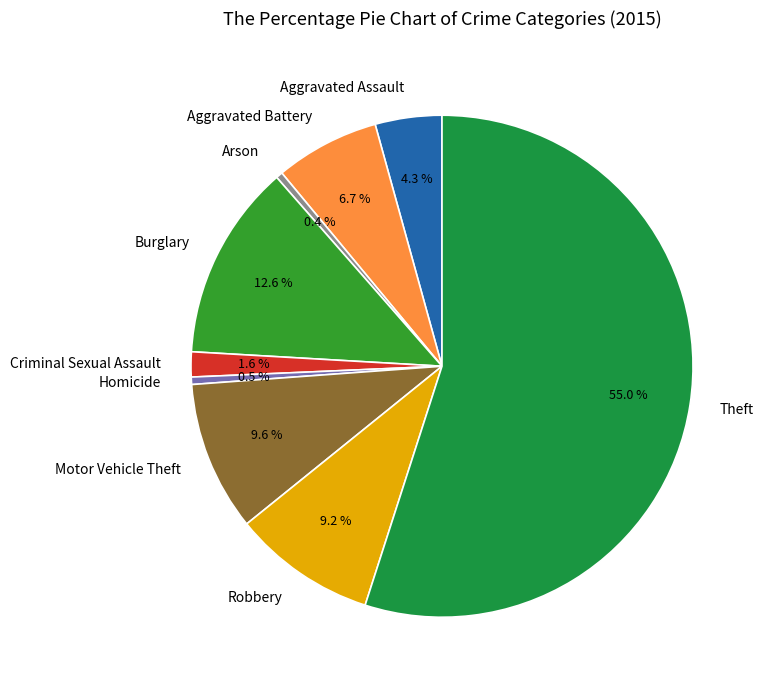

Is Criminal Sexual Assault the majority of the pie?

No